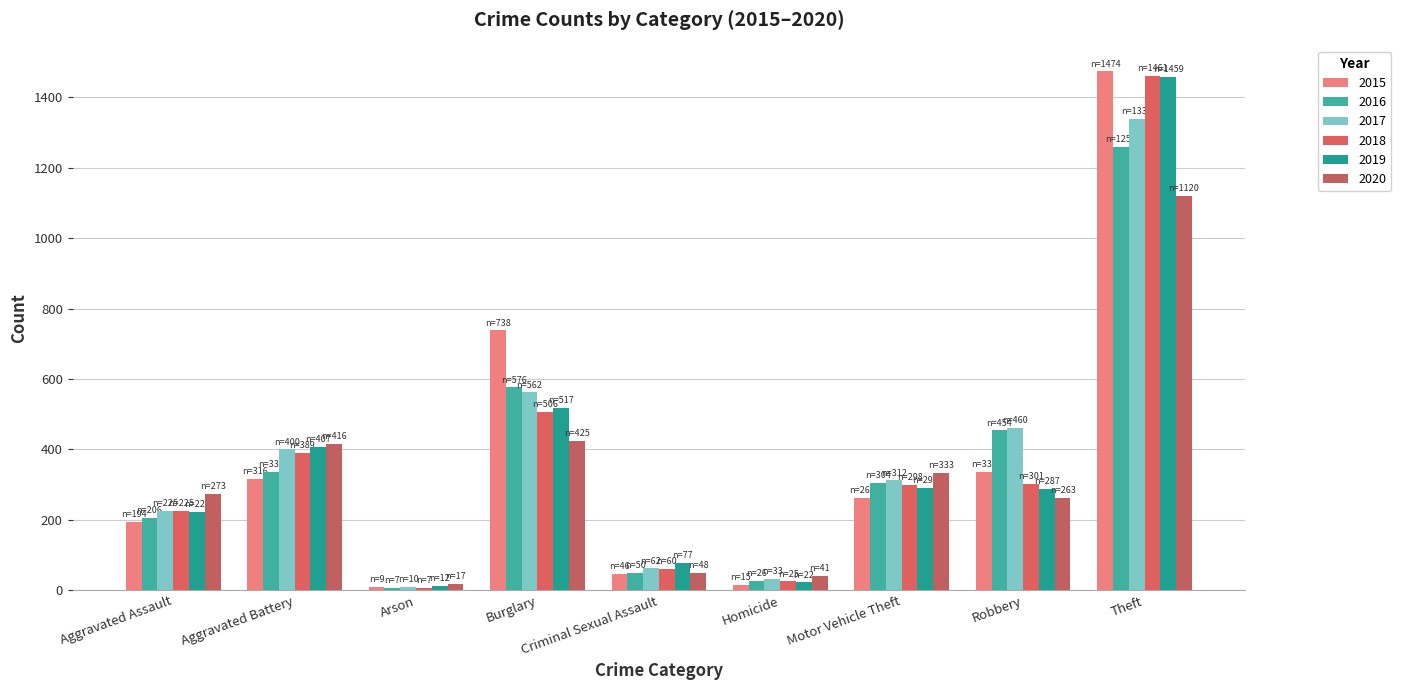

List the labels in order of 2020 value, largest first.

Theft, Burglary, Aggravated Battery, Motor Vehicle Theft, Aggravated Assault, Robbery, Criminal Sexual Assault, Homicide, Arson